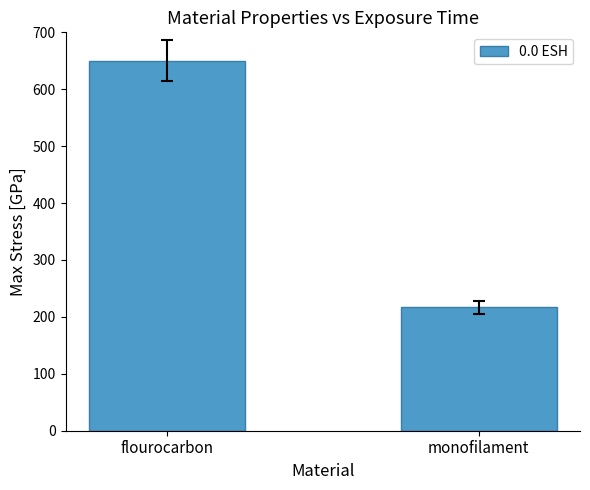

What is the ratio of the value at flourocarbon to the value at monofilament?

3.0